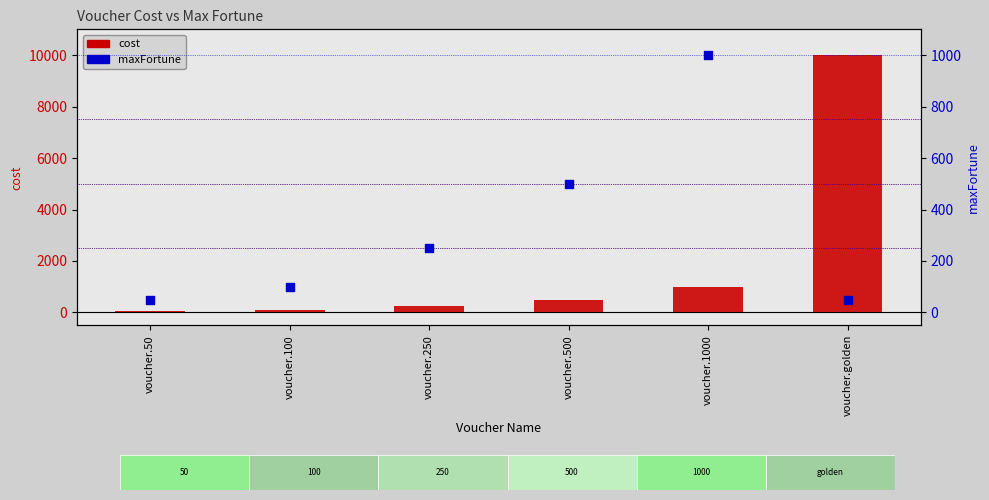

At which category is the sum across all series the highest?

voucher.golden